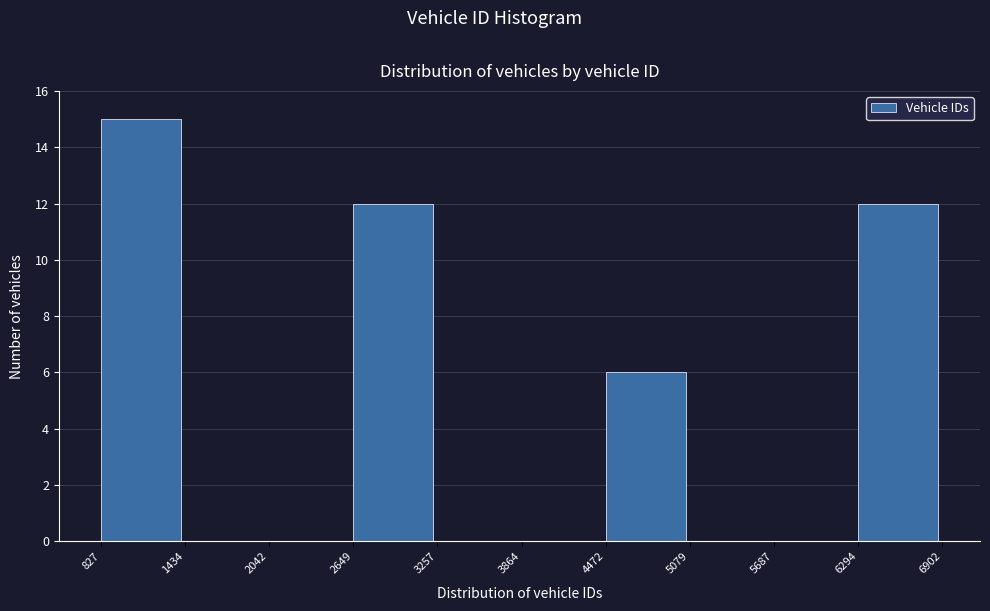

How tall is the bar that spans 6294 to 6902 on the x-axis? The values are not printed on the chart, so give them approximately, as read against the axis.

12